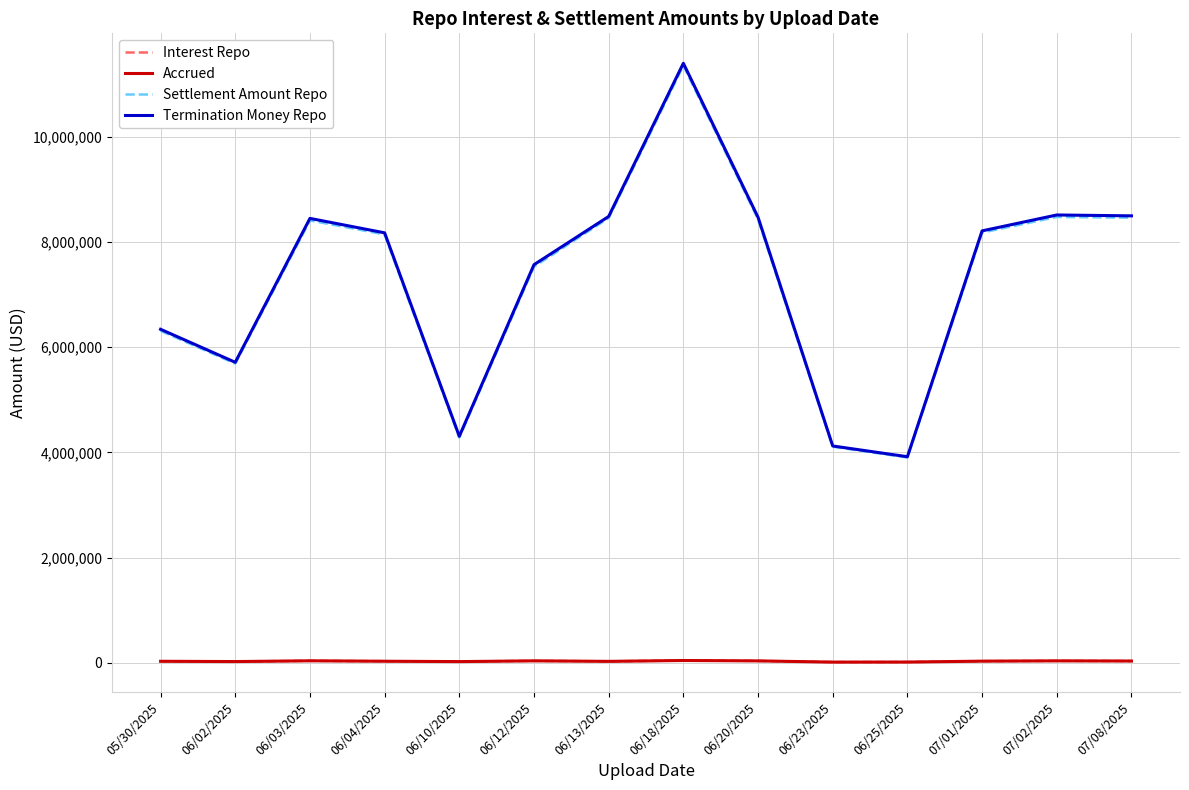

Does the chart have visible grid lines?

Yes